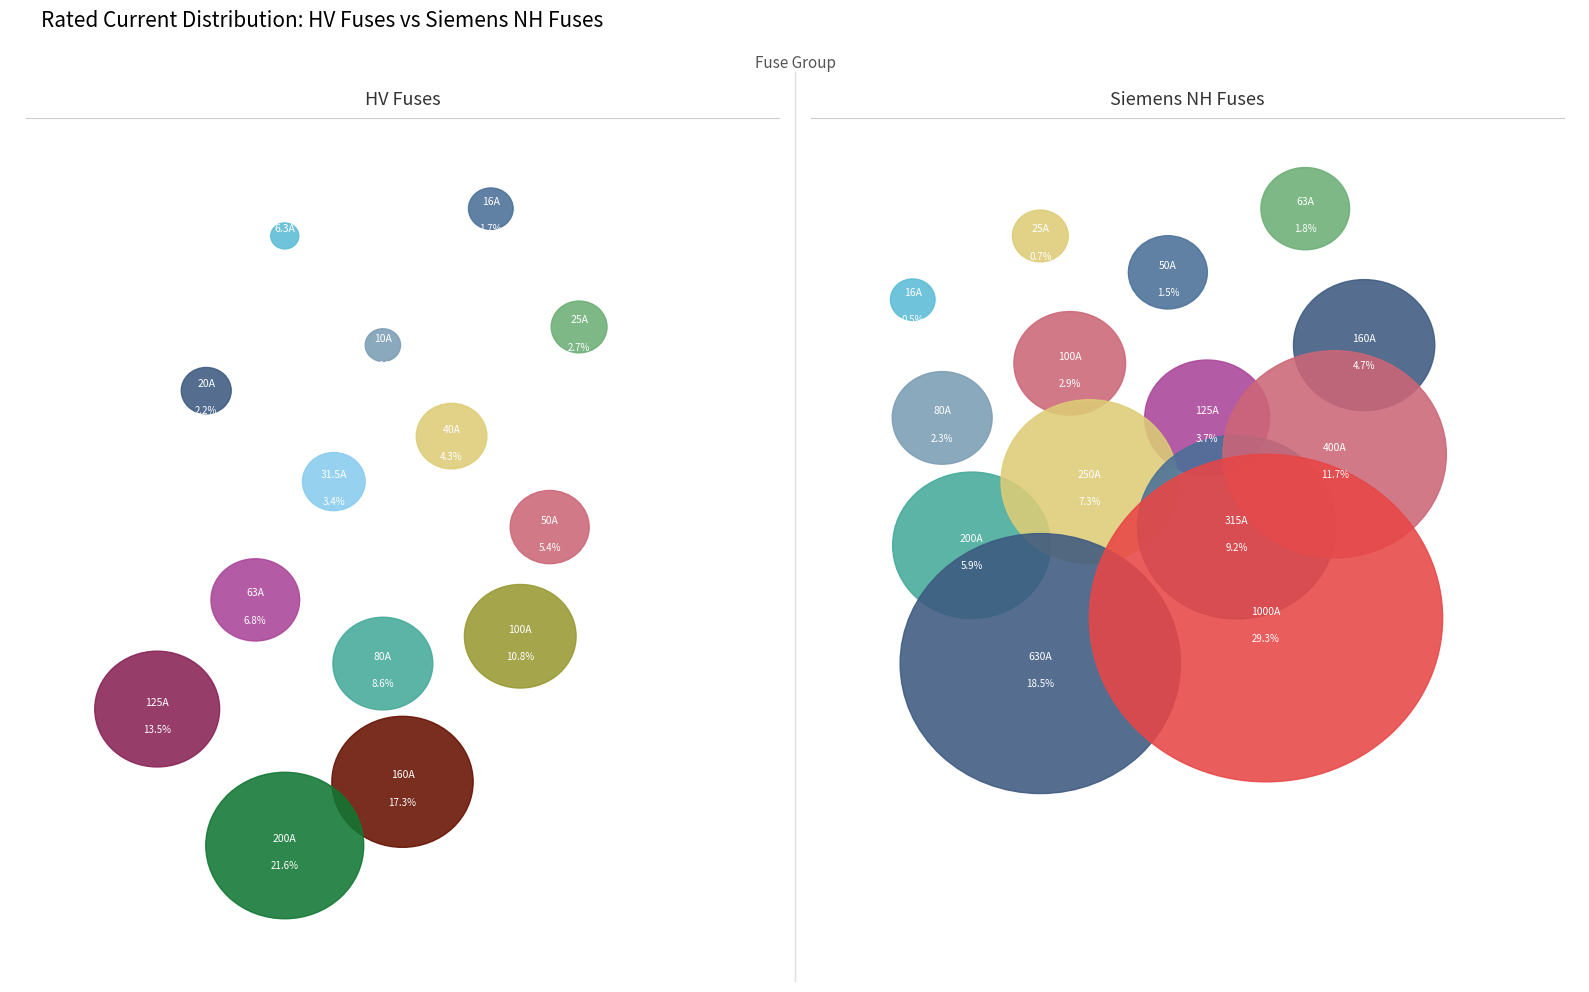

What percentage do HV 80A and HV 50A together represent?

14.0%